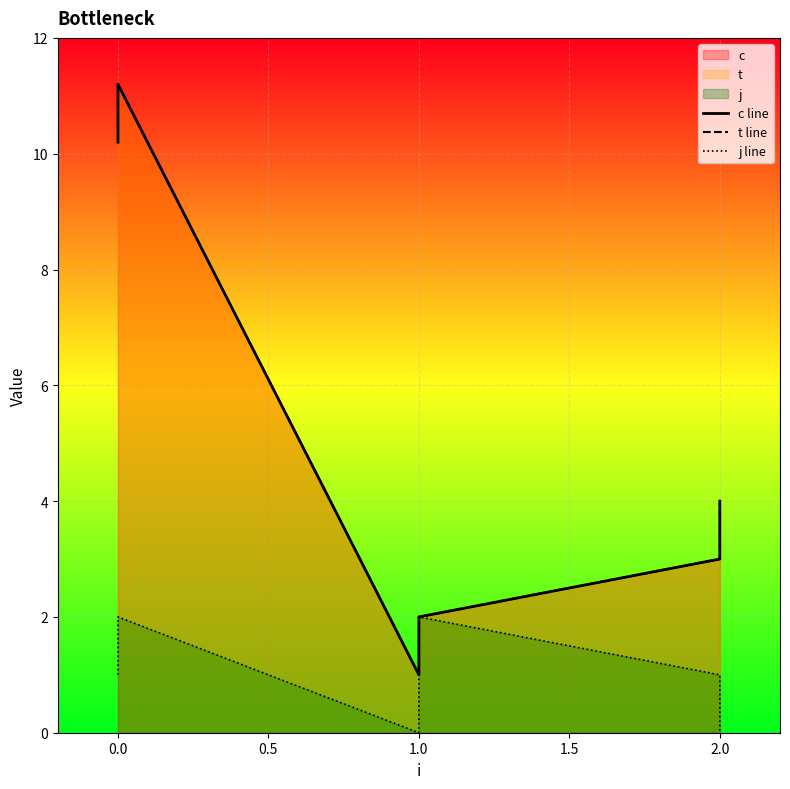

What is the maximum value shown in the chart?

11.2